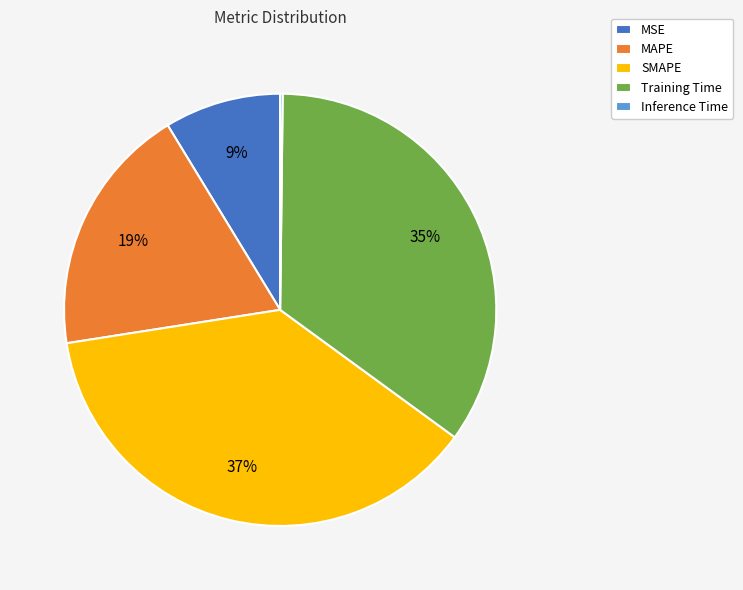

Does SMAPE represent more than half of the total?

No